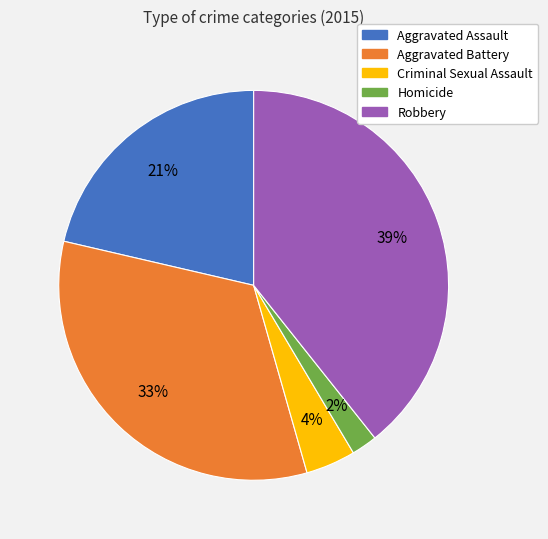

What is the ratio of the value at Aggravated Assault to the value at Criminal Sexual Assault?

5.2